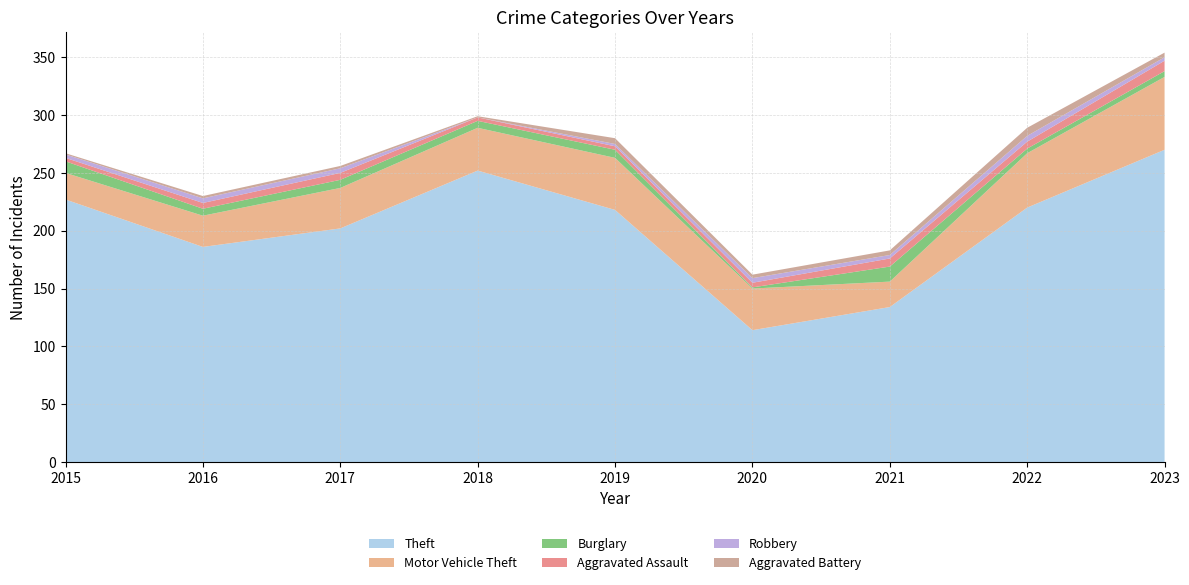

Reading left to right, what are all the values shown in this chart?

Theft: 227	186	202	252	218	114	134	220	270
Motor Vehicle Theft: 23	27	35	37	45	36	22	47	63
Burglary: 10	6	7	6	7	1	13	4	5
Aggravated Assault: 3	5	6	3	3	4	7	6	9
Robbery: 3	4	4	0	2	4	3	5	3
Aggravated Battery: 1	2	2	1	5	3	4	7	4